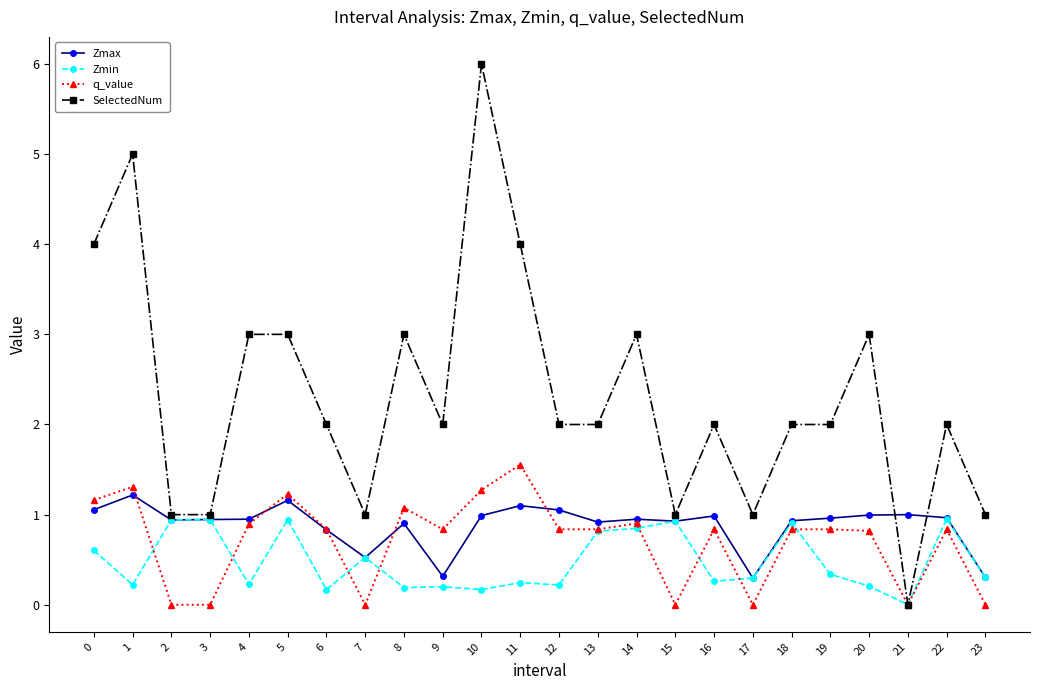

At 11, list the series in order from smallest to largest.

Zmin, Zmax, q_value, SelectedNum